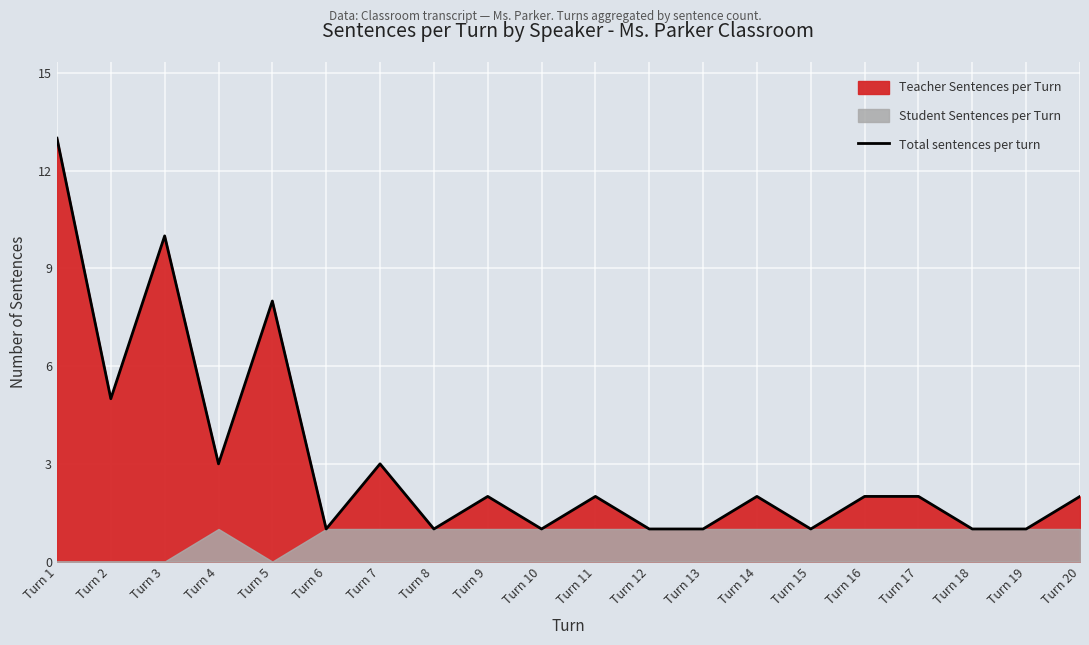

How many interior local peaks (higher than both neighbors) does the data have?

6